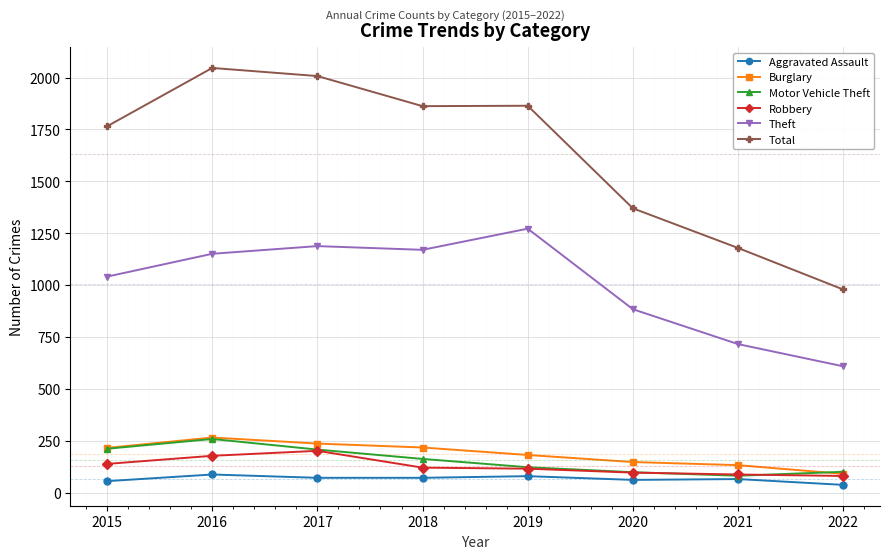

What is the average value of the Motor Vehicle Theft series?

156